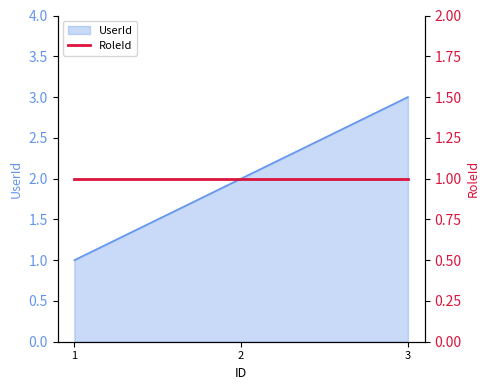

Between 3 and 1, which is larger?

3